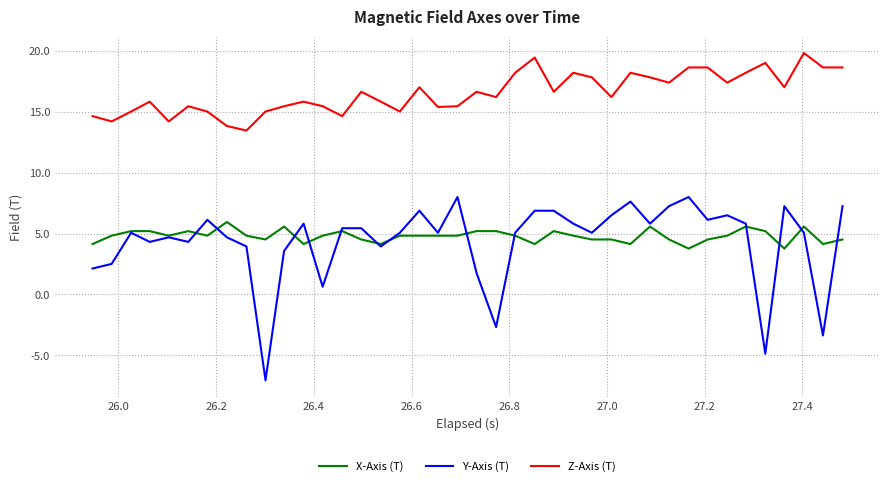

Which series has the largest range (max minus min)?

Y-Axis (T)